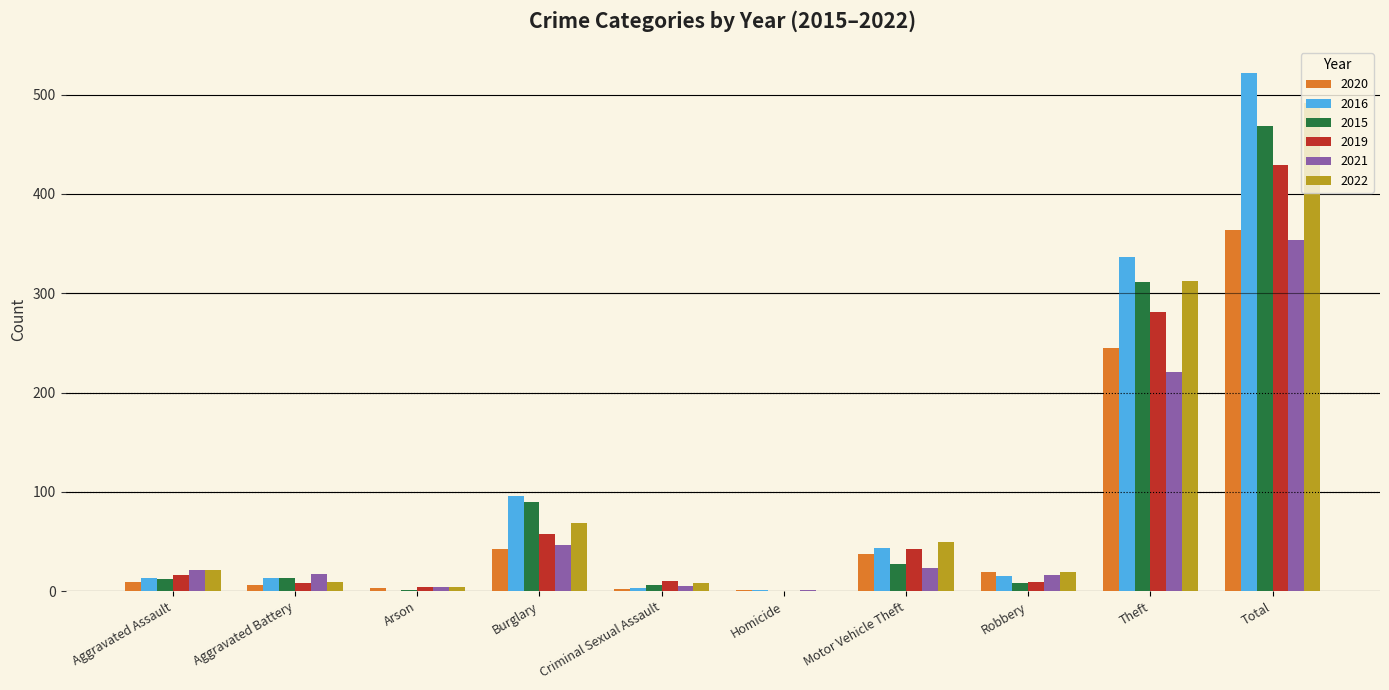

Which series has the widest spread of values?

2016